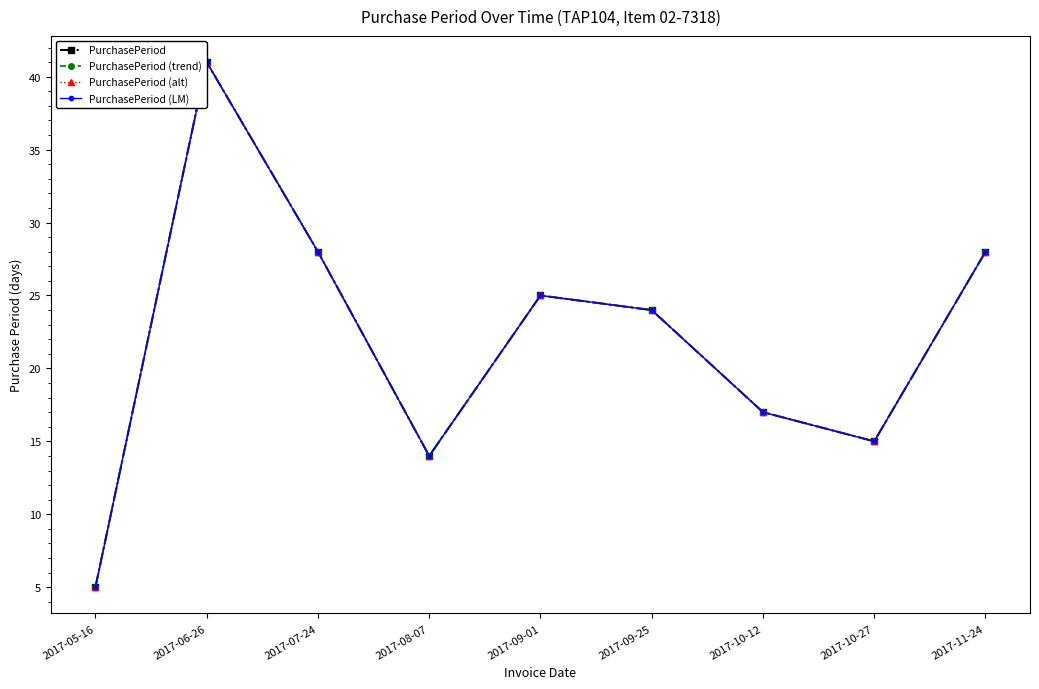

At how many categories does at least one series exceed 24?

4